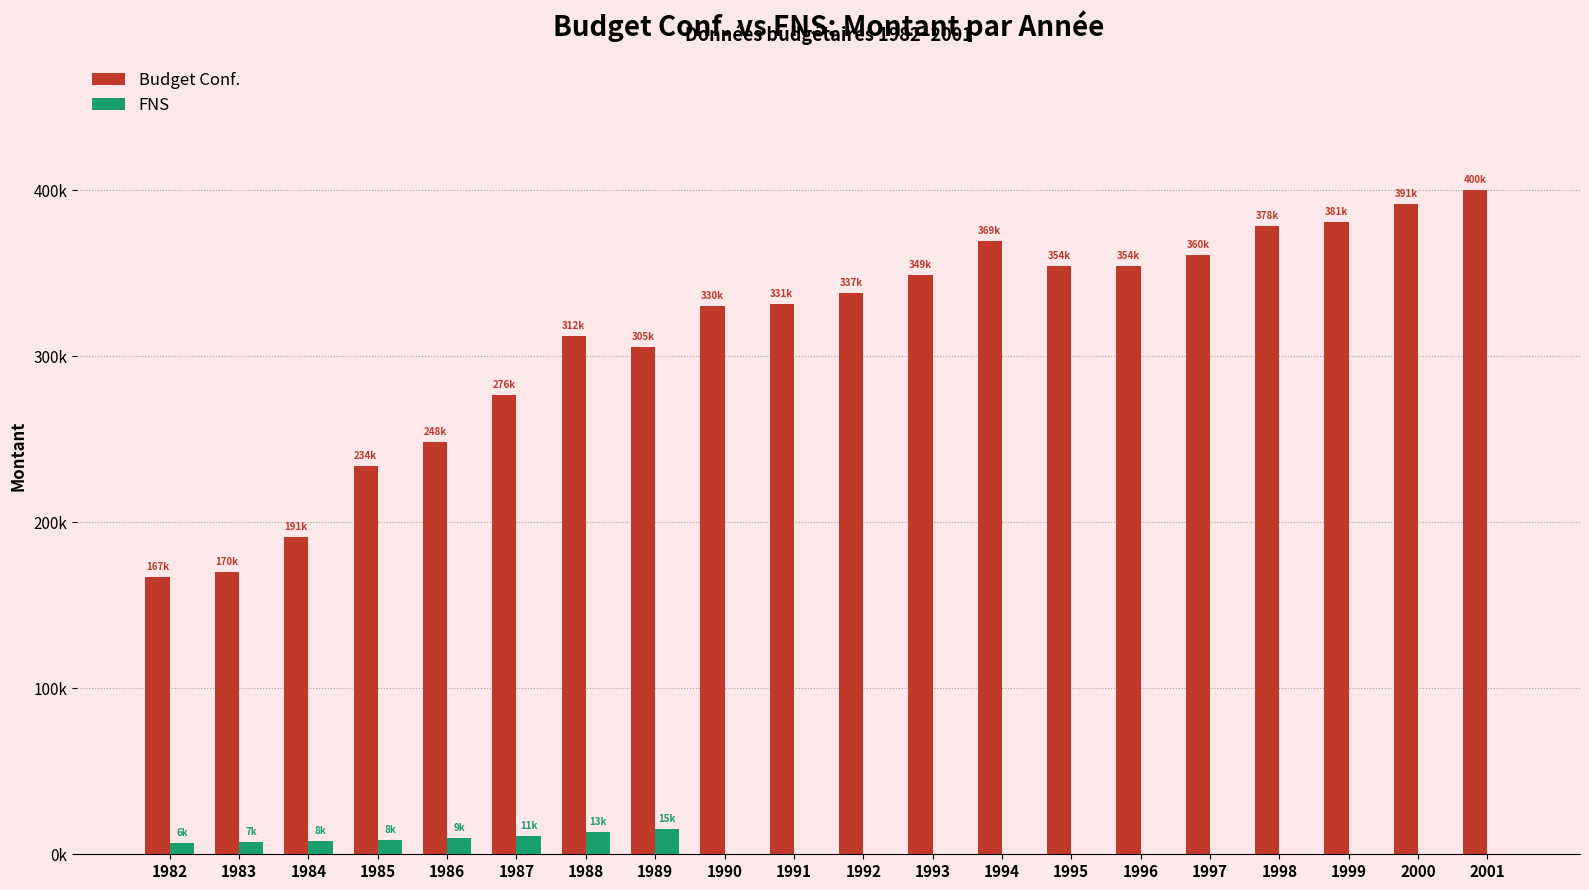

What are all the series names shown in the legend?

Budget Conf., FNS